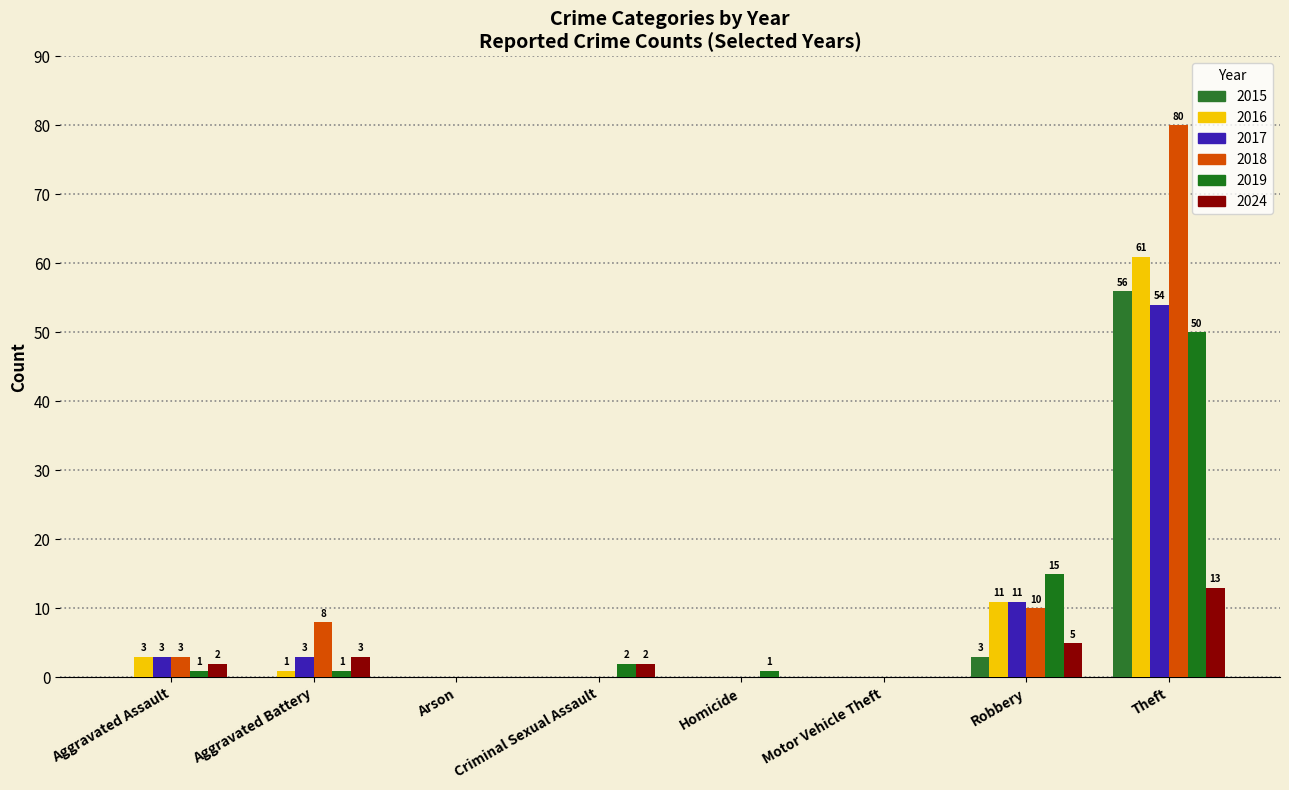

What is the value of the 2017 bar at the 1st from the left?

3